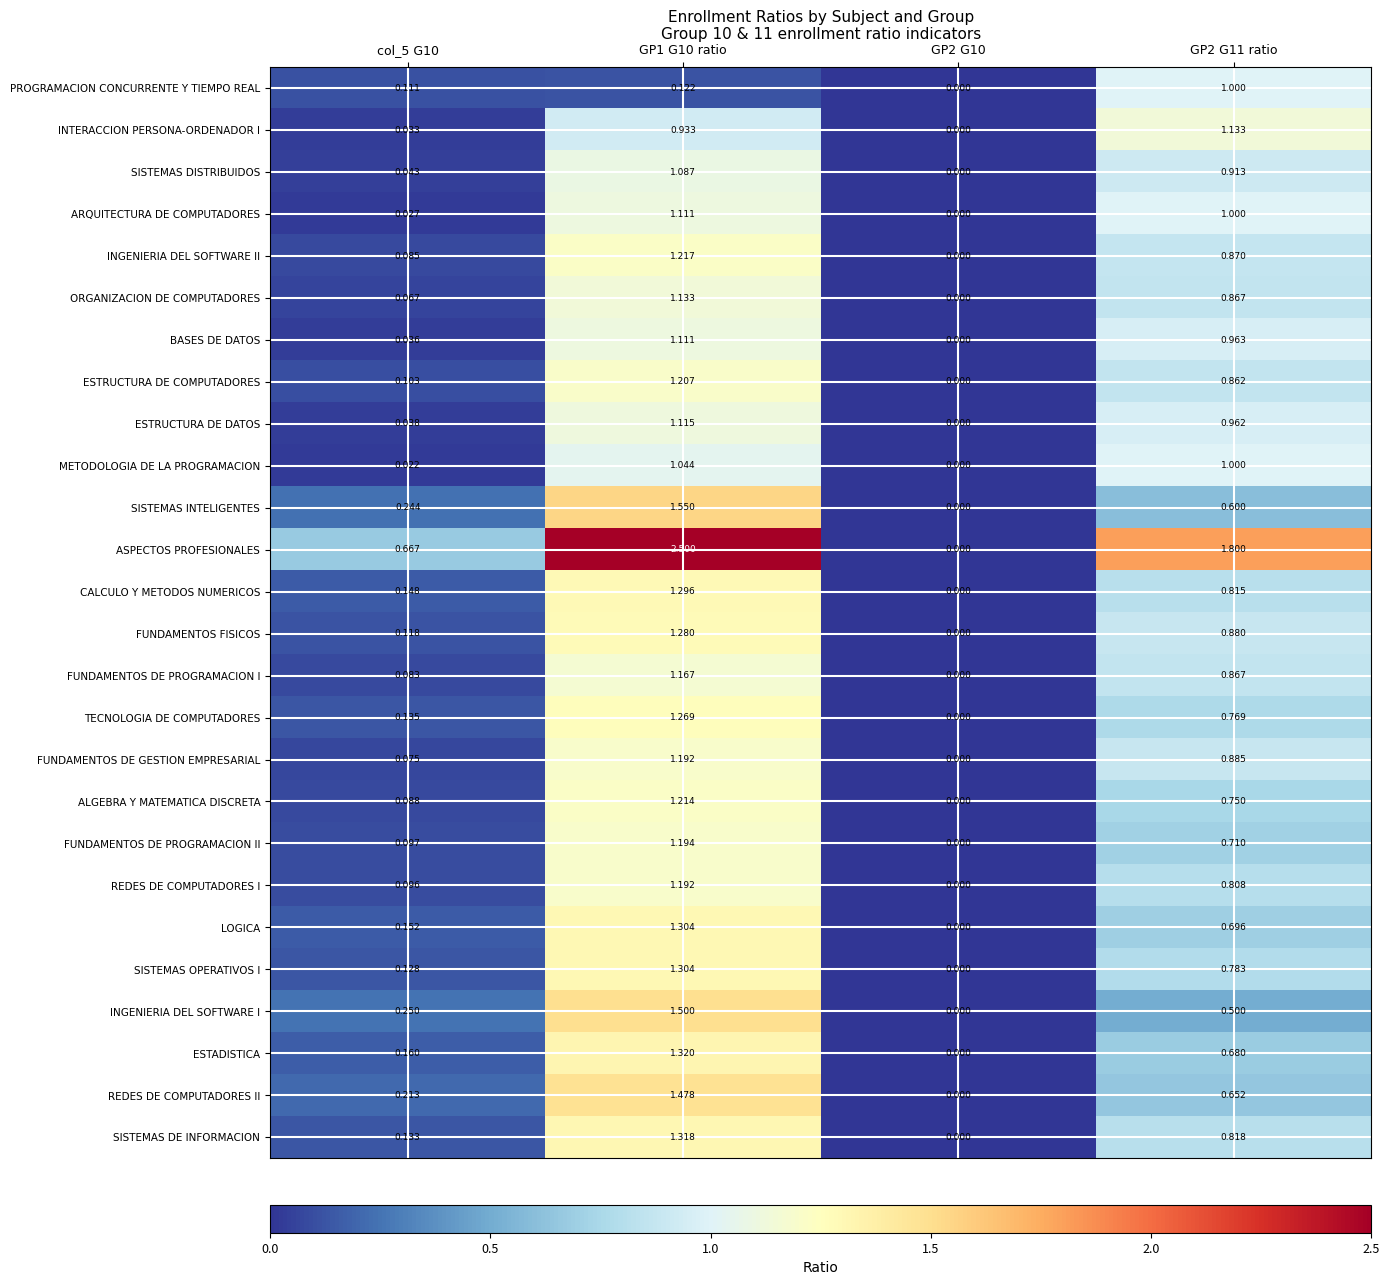

At which category does the chart reach its peak across all series?

GP1 G10 ratio